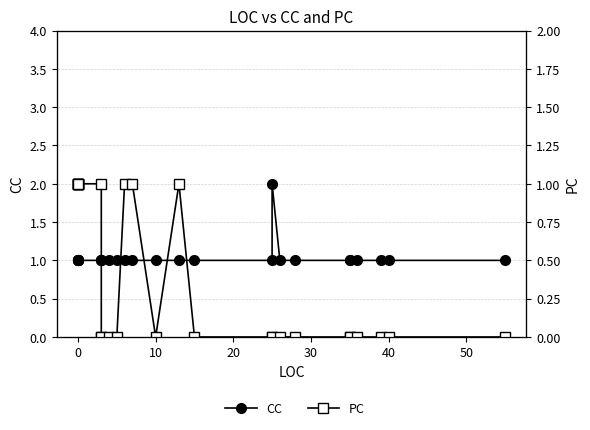

Does the chart have visible grid lines?

Yes